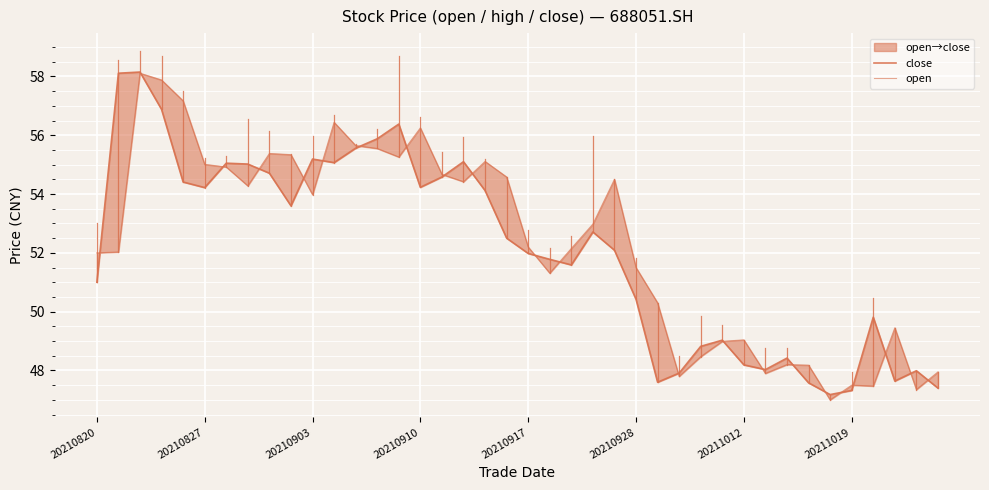

In close, how many points are lower than both neighbors (excluding endpoints)?

9